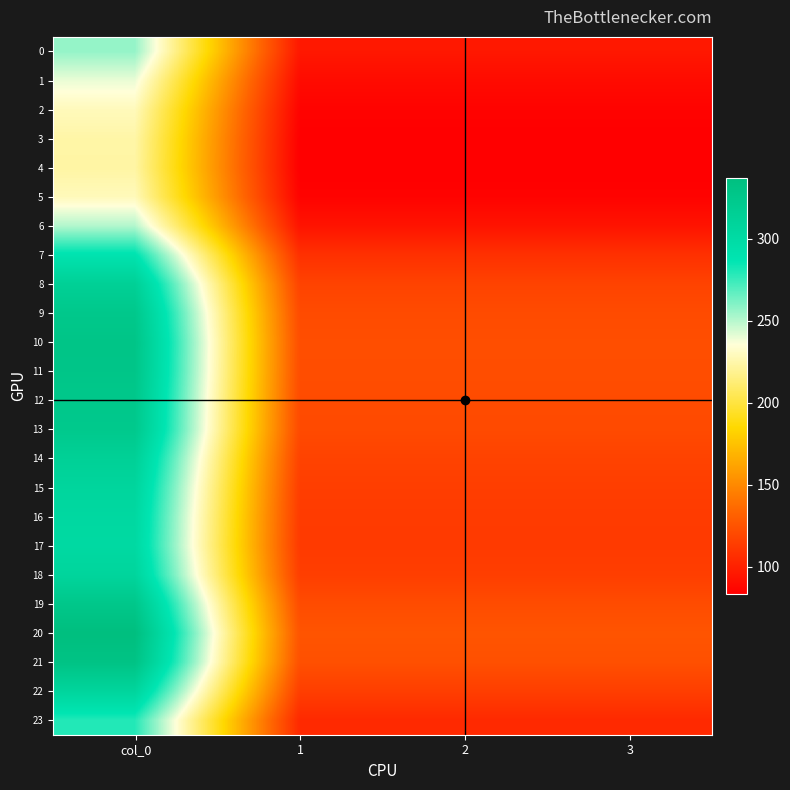

Reading left to right, list all the values displayed in this chart.

0: col_0=256.5	1=95.8	2=95.8	3=95.8
1: col_0=239.7	1=89.5	2=89.5	3=89.5
2: col_0=228.7	1=85.4	2=85.4	3=85.4
3: col_0=224.1	1=83.7	2=83.7	3=83.7
4: col_0=223.3	1=83.4	2=83.4	3=83.4
5: col_0=228.7	1=85.4	2=85.4	3=85.4
6: col_0=250.9	1=93.7	2=93.7	3=93.7
7: col_0=289.1	1=107.9	2=107.9	3=107.9
8: col_0=314.1	1=117.3	2=117.3	3=117.3
9: col_0=324.7	1=121.2	2=121.2	3=121.2
10: col_0=328.7	1=122.7	2=122.7	3=122.7
11: col_0=327.8	1=122.4	2=122.4	3=122.4
12: col_0=325.1	1=121.4	2=121.4	3=121.4
13: col_0=323.3	1=120.7	2=120.7	3=120.7
14: col_0=313.4	1=117.0	2=117.0	3=117.0
15: col_0=307.1	1=114.6	2=114.6	3=114.6
16: col_0=303.4	1=113.3	2=113.3	3=113.3
17: col_0=302.1	1=112.8	2=112.8	3=112.8
18: col_0=307.7	1=114.9	2=114.9	3=114.9
19: col_0=325.9	1=121.7	2=121.7	3=121.7
20: col_0=337.2	1=125.9	2=125.9	3=125.9
21: col_0=331.2	1=123.6	2=123.6	3=123.6
22: col_0=307.4	1=114.8	2=114.8	3=114.8
23: col_0=279.3	1=104.3	2=104.3	3=104.3